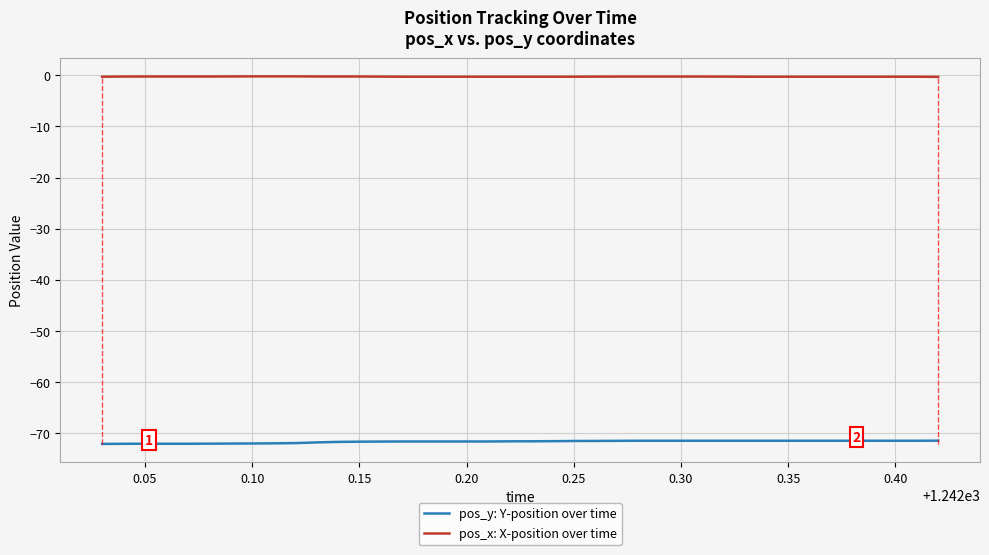

Which series has the largest total across all categories?

pos_x: X-position over time